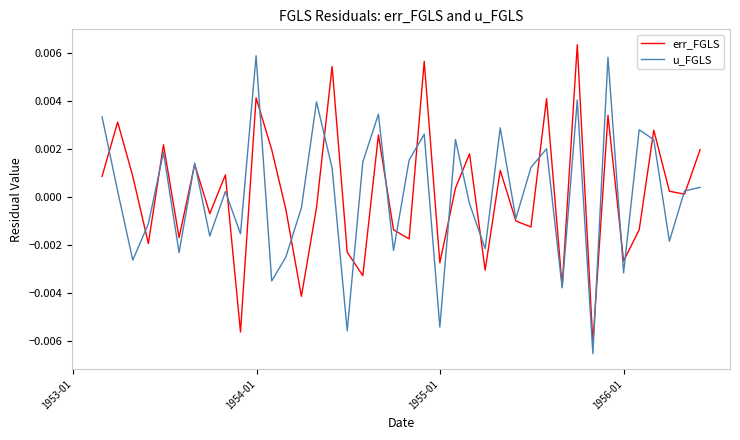

Does the chart display data point markers on the line(s)?

No